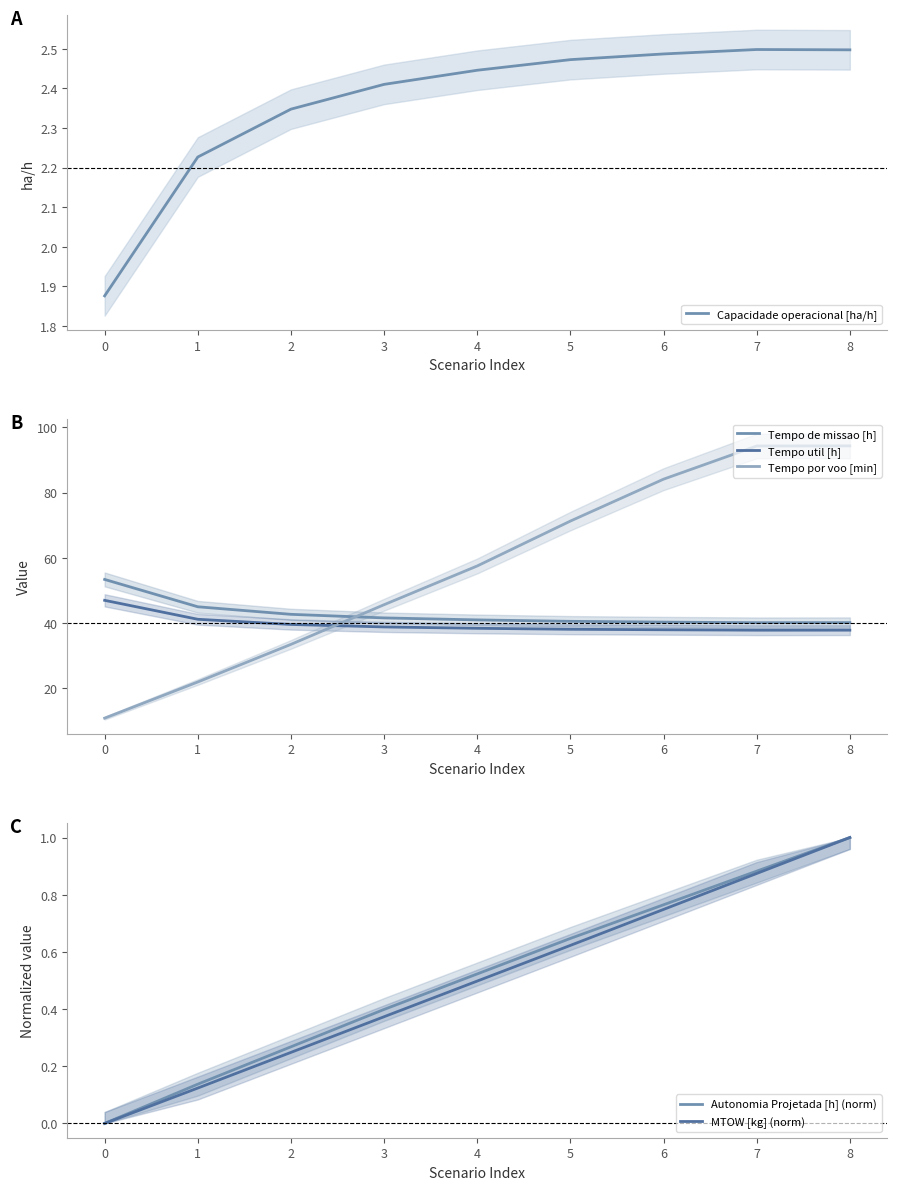

The value of Tempo de missao [h] at 3 is 41.5. True or false?

True